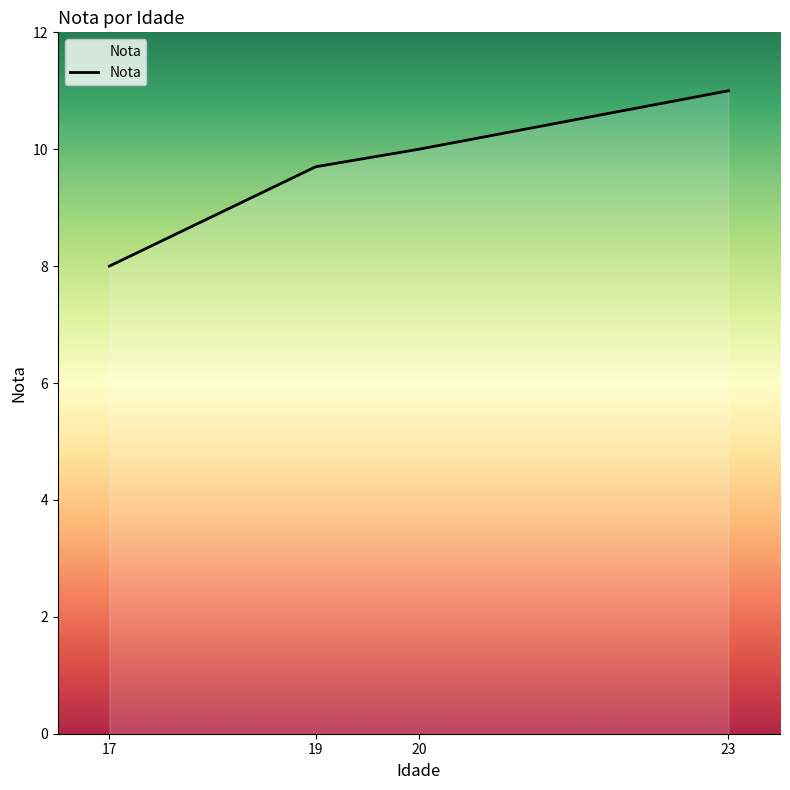

True or false: the data shows 4.0 at 17.

False